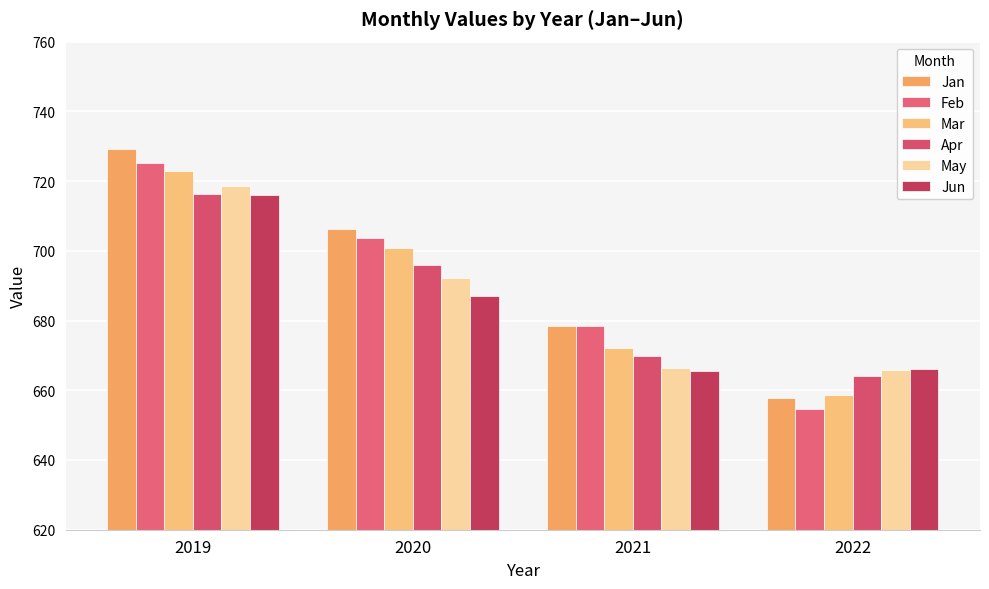

What are all the series names shown in the legend?

Jan, Feb, Mar, Apr, May, Jun